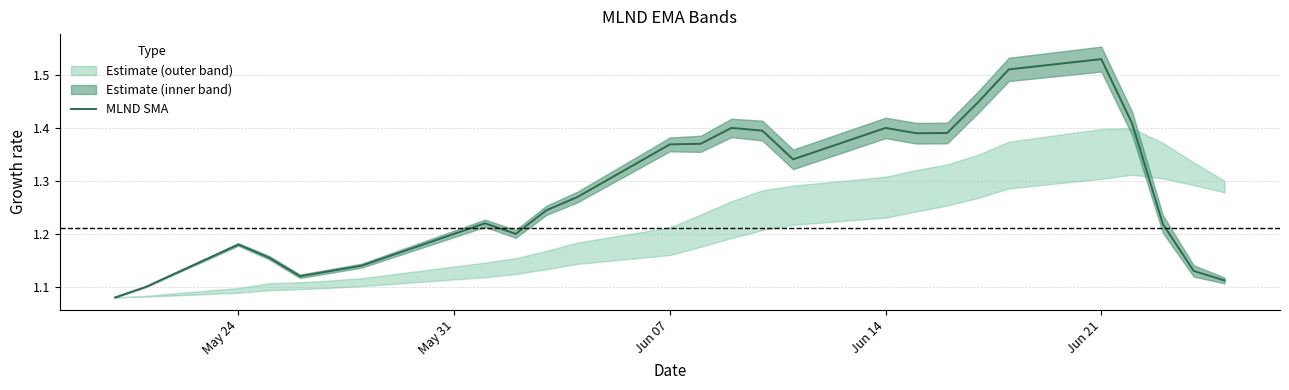

Which category has the highest value in the MLND SMA series?

Jun 21